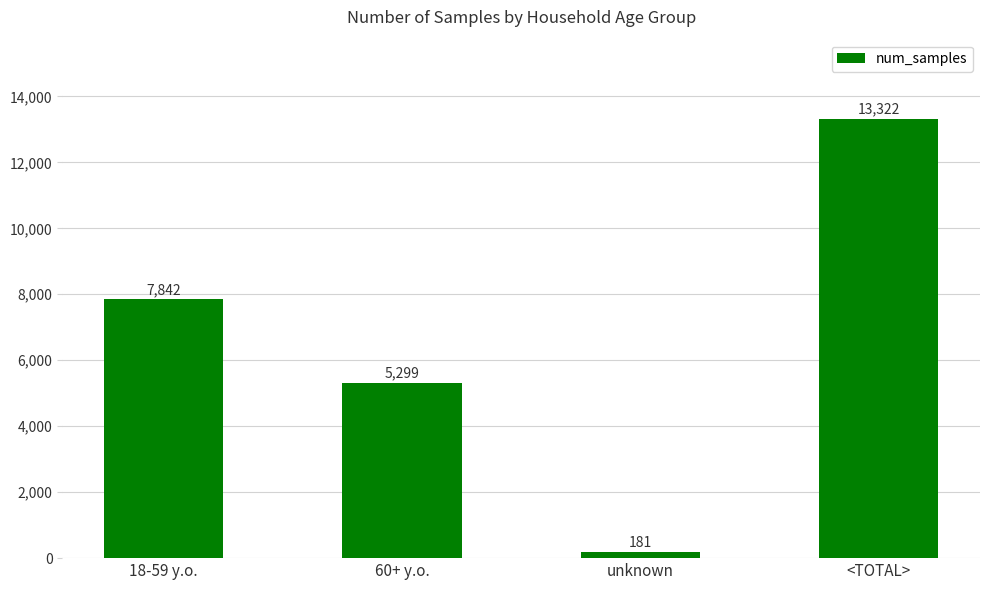

What is the sum of all values?

26644